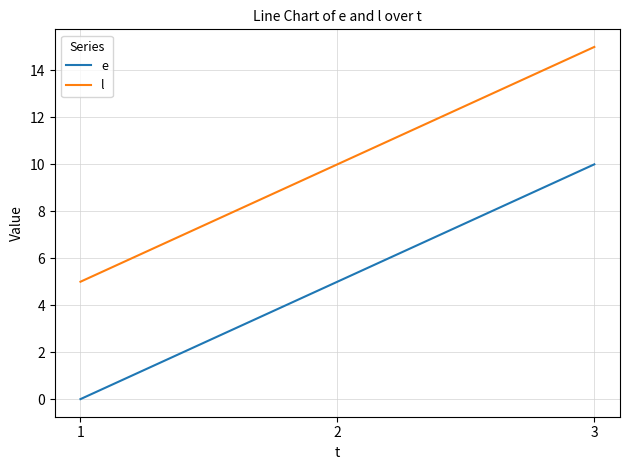

Rank the categories by l value from lowest to highest.

1, 2, 3